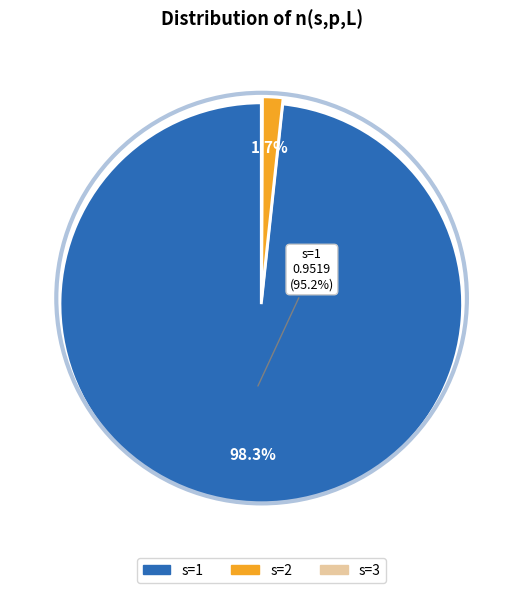

Count the number of slices in the pie.

3